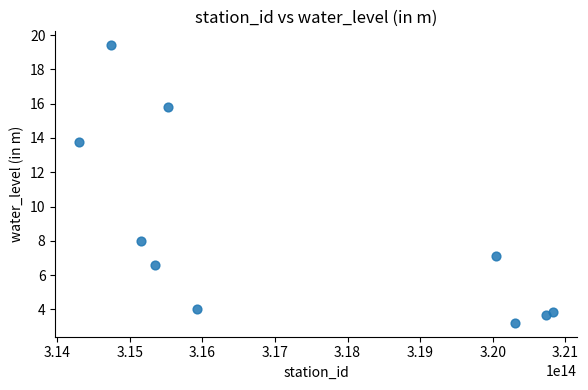

What is the range of X values (max minus min)?

6530000010000.0